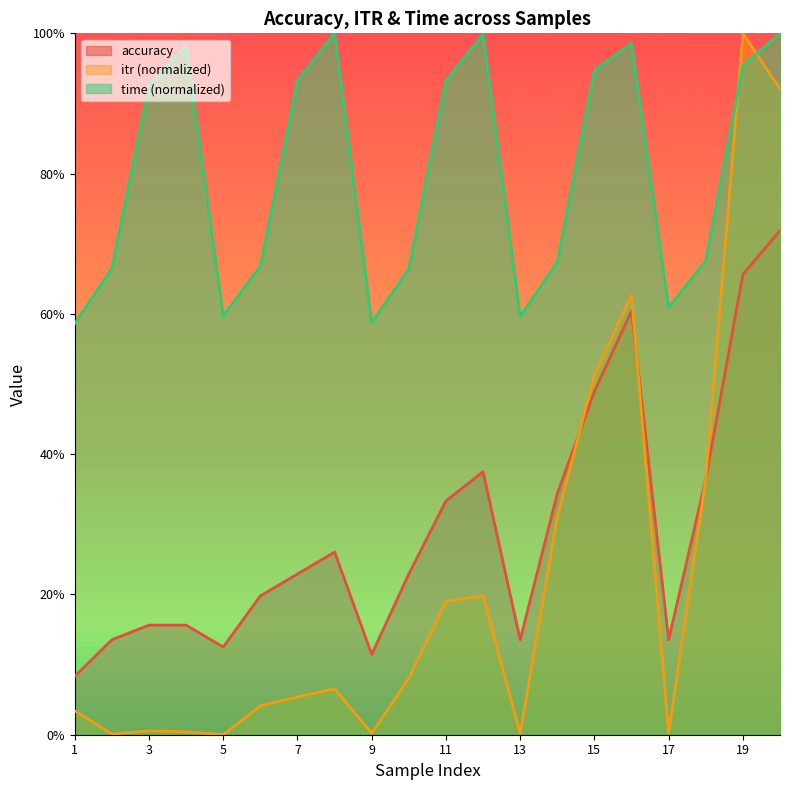

What is the value of the time point at the 11th from the left?

0.9